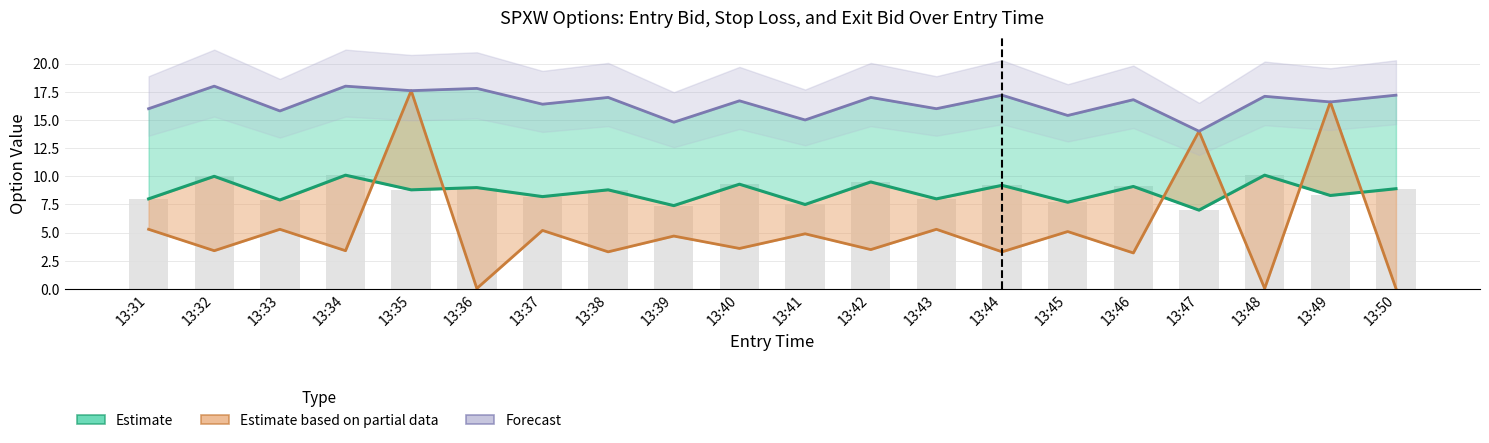

Reading left to right, transcribe all the data shown in this chart.

Entry Bid (Estimate): 13:31=8.0	13:32=10.0	13:33=7.9	13:34=10.1	13:35=8.8	13:36=9.0	13:37=8.2	13:38=8.8	13:39=7.4	13:40=9.3	13:41=7.5	13:42=9.5	13:43=8.0	13:44=9.2	13:45=7.7	13:46=9.1	13:47=7.0	13:48=10.1	13:49=8.3	13:50=8.9
Exit Bid (Partial Estimate): 13:31=5.3	13:32=3.4	13:33=5.3	13:34=3.4	13:35=17.6	13:36=0.1	13:37=5.2	13:38=3.3	13:39=4.7	13:40=3.6	13:41=4.9	13:42=3.5	13:43=5.3	13:44=3.3	13:45=5.1	13:46=3.2	13:47=14.0	13:48=0.1	13:49=16.6	13:50=0.1
Stop Loss (Forecast): 13:31=16.0	13:32=18.0	13:33=15.8	13:34=18.0	13:35=17.6	13:36=17.8	13:37=16.4	13:38=17.0	13:39=14.8	13:40=16.7	13:41=15.0	13:42=17.0	13:43=16.0	13:44=17.2	13:45=15.4	13:46=16.8	13:47=14.0	13:48=17.1	13:49=16.6	13:50=17.2